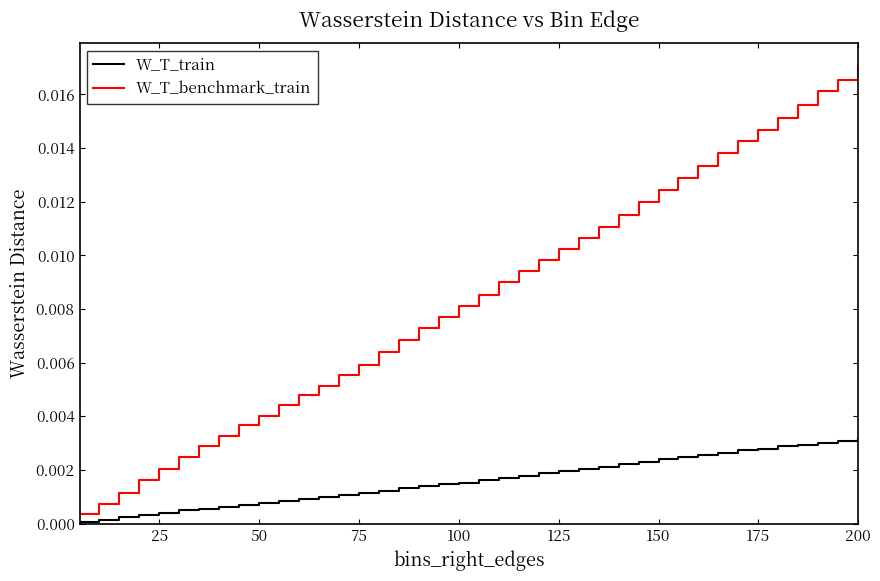

Which series has the widest spread of values?

W_T_benchmark_train